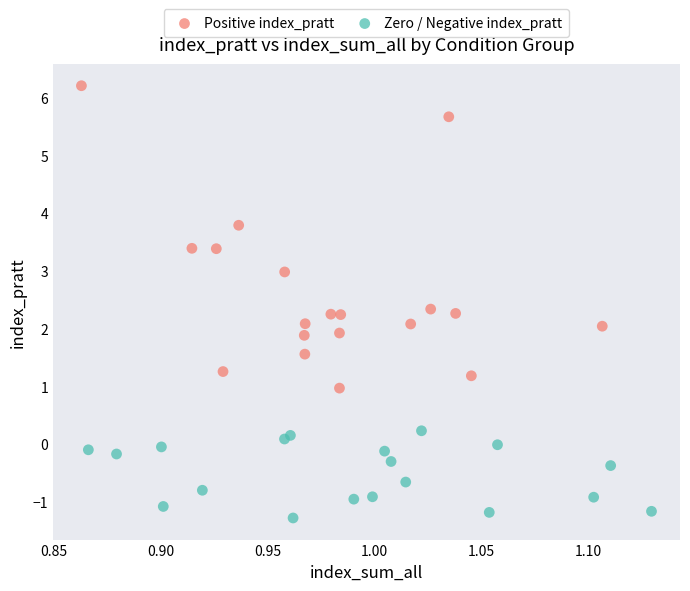

Which series has the widest spread of Y values?

Positive index_pratt